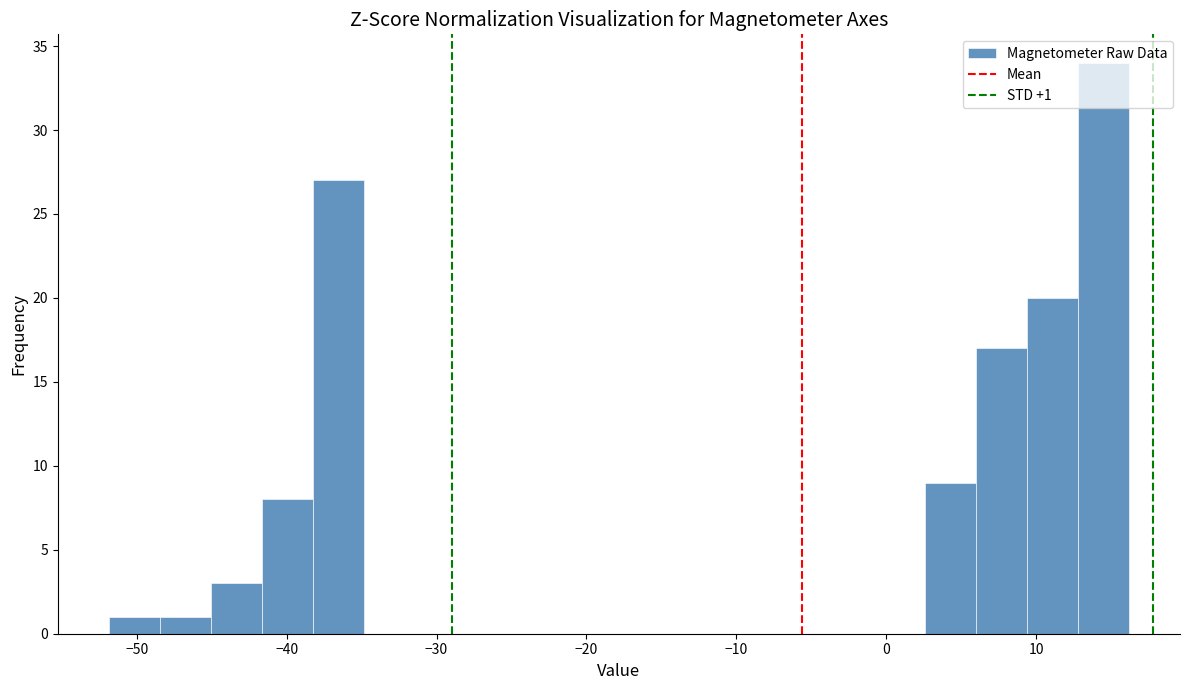

Read against the x-axis, roughly where is the centre of the tallest bar?

14